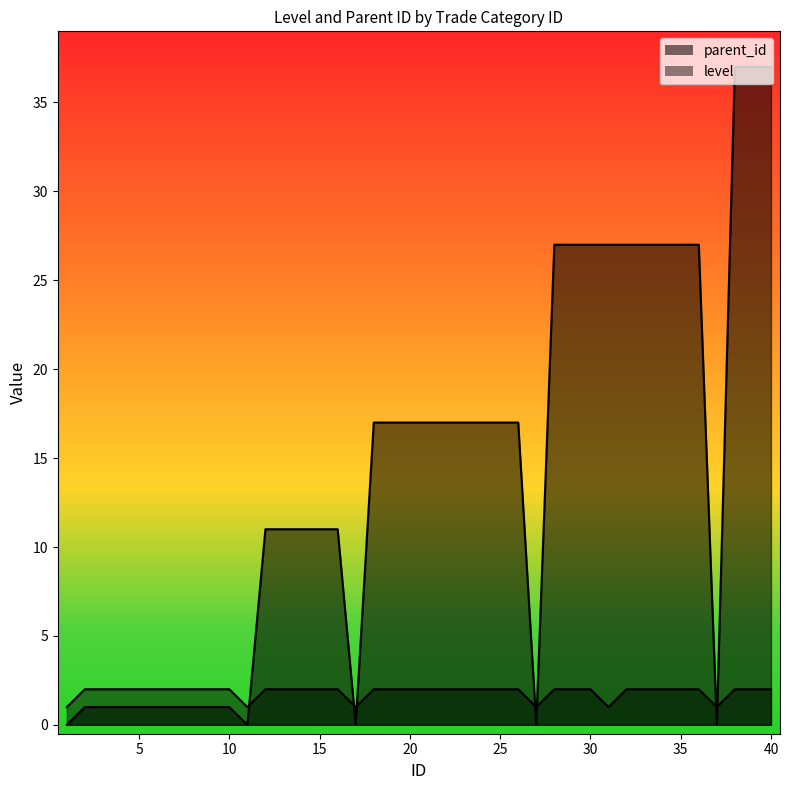

Is the value of parent_id at 35 greater than the value of level at 34?

Yes